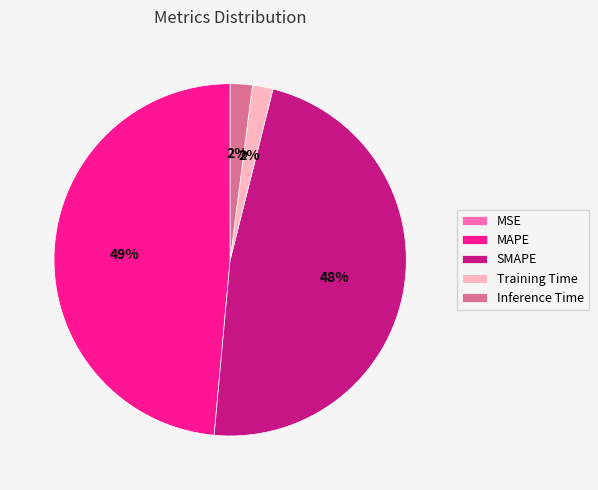

To the nearest percent, what is the difference between the Inference Time and MAPE slice percentages?

47%